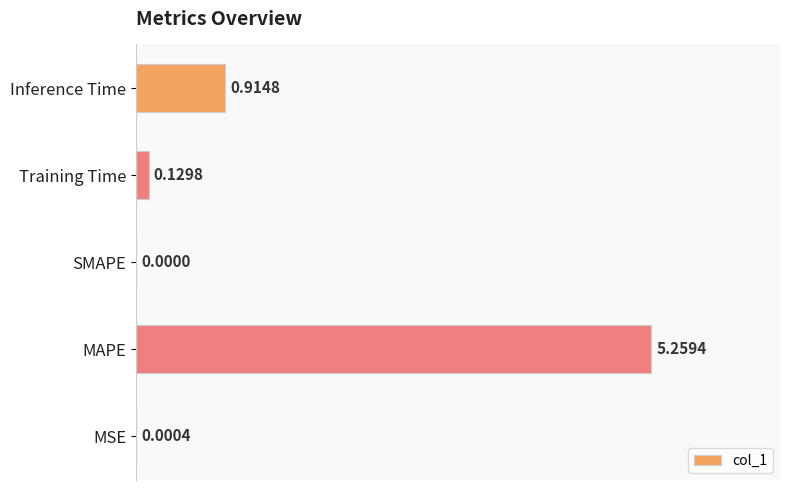

At which category does the chart reach its peak across all series?

MAPE